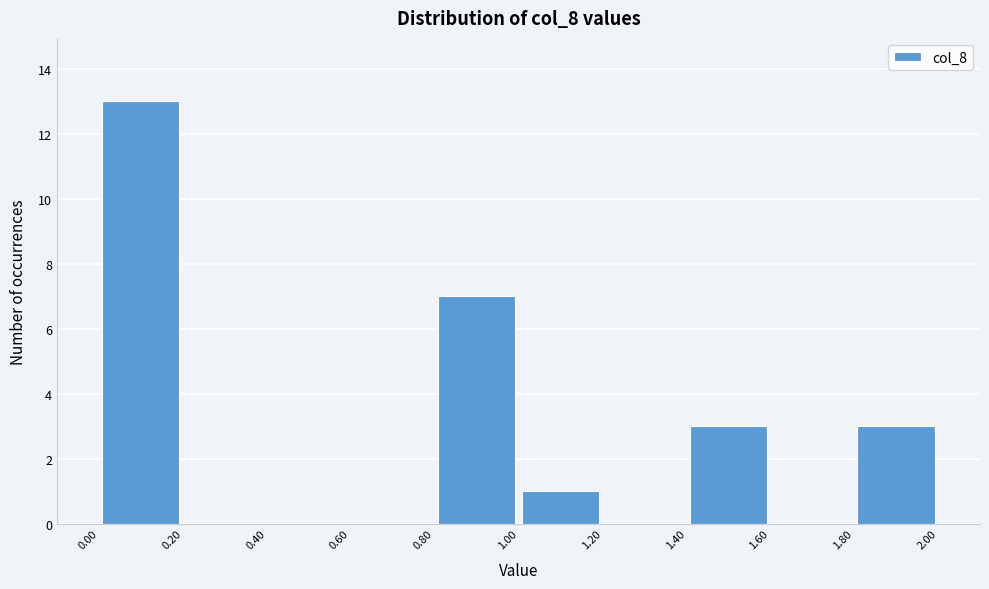

Reading left to right, transcribe this chart: for each bar, give the range it covers on the x-axis and its height. The values are not printed on the chart, so give them approximately, as read against the axis.

0.00 to 0.20: 13
0.20 to 0.40: 0
0.40 to 0.60: 0
0.60 to 0.80: 0
0.80 to 1.00: 7
1.00 to 1.20: 1
1.20 to 1.40: 0
1.40 to 1.60: 3
1.60 to 1.80: 0
1.80 to 2.00: 3